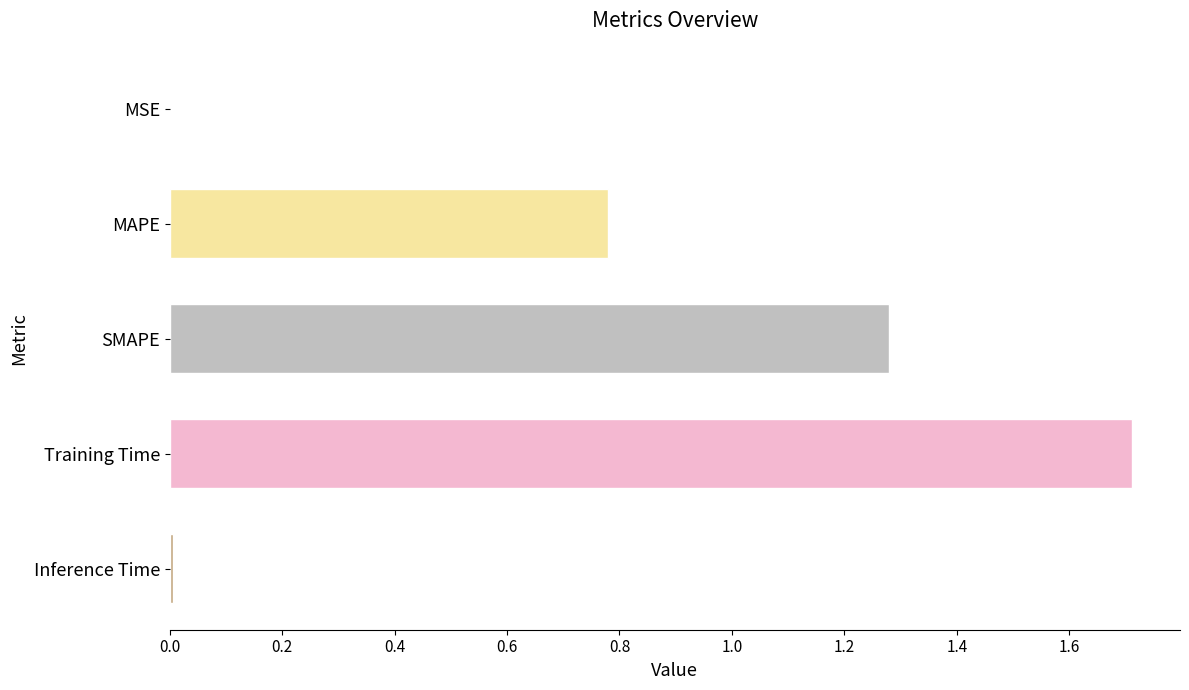

The value at MAPE is 0.2. True or false?

False